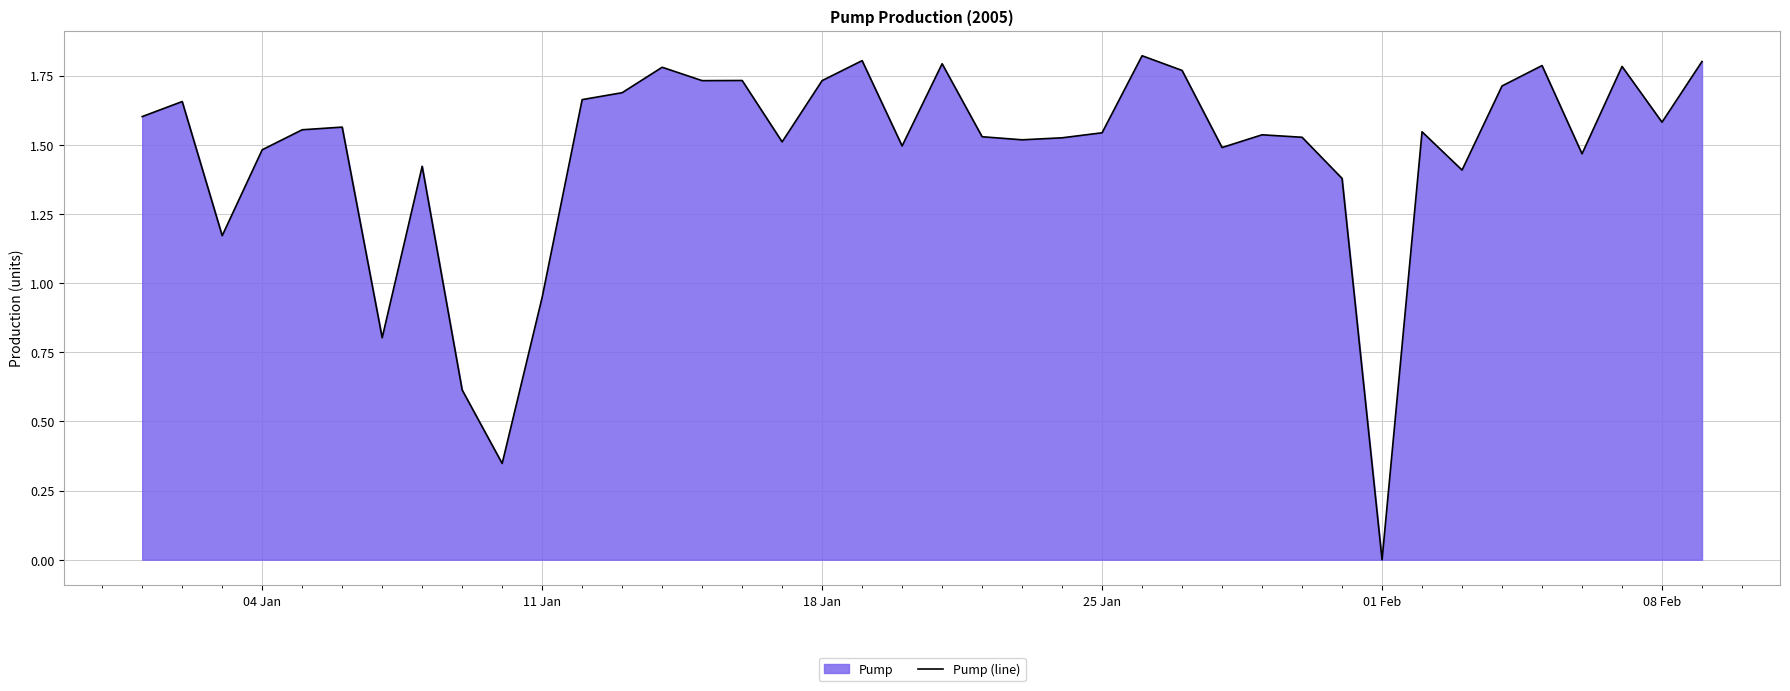

Does the chart display data point markers on the line(s)?

No